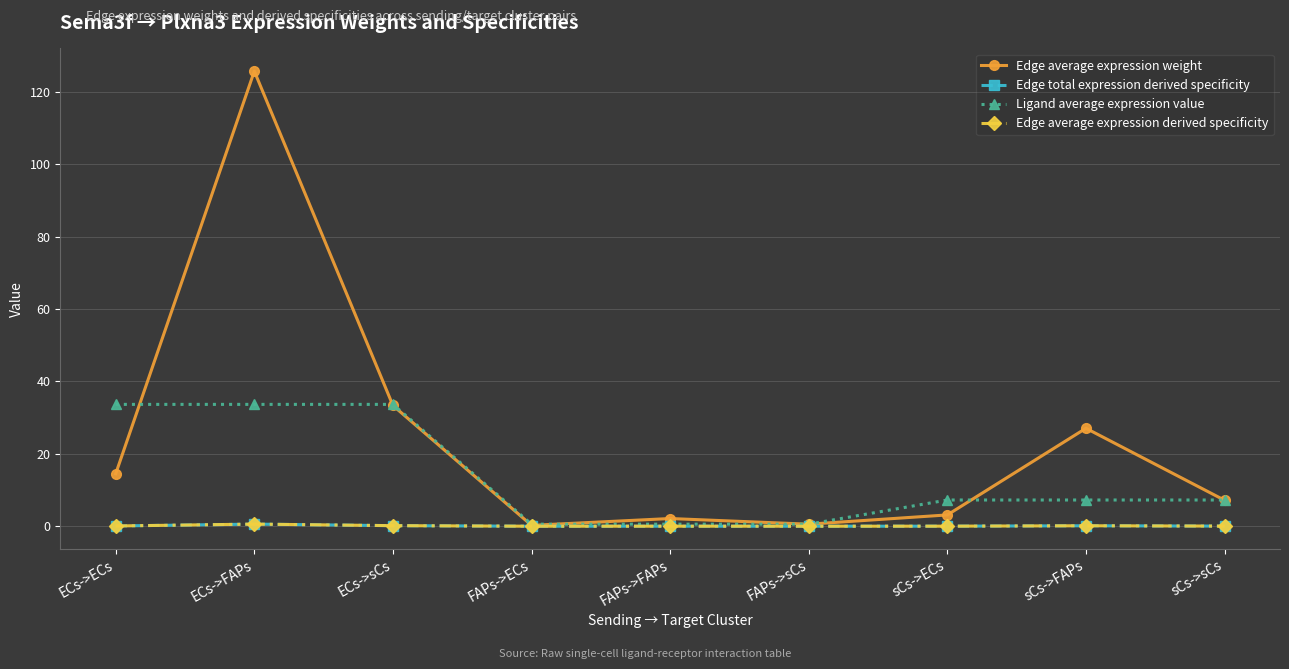

True or false: Edge average expression derived specificity has a value of 0.1 at ECs->sCs.

False